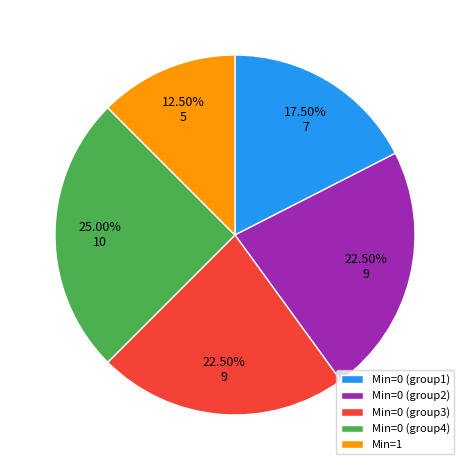

How many segments does this pie chart have?

5